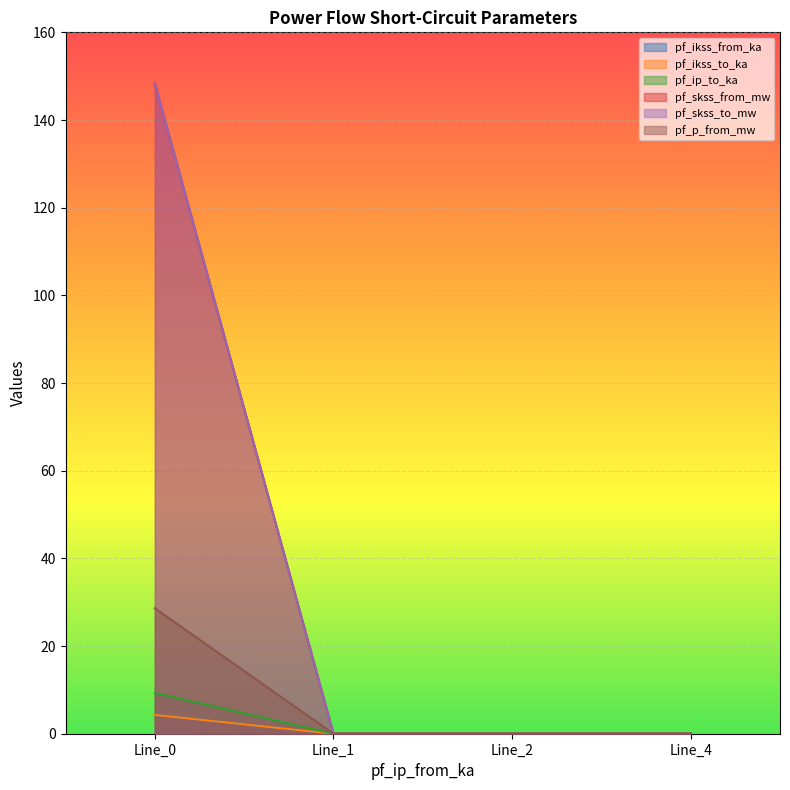

What is the sum of all pf_skss_to_mw values?

148.4